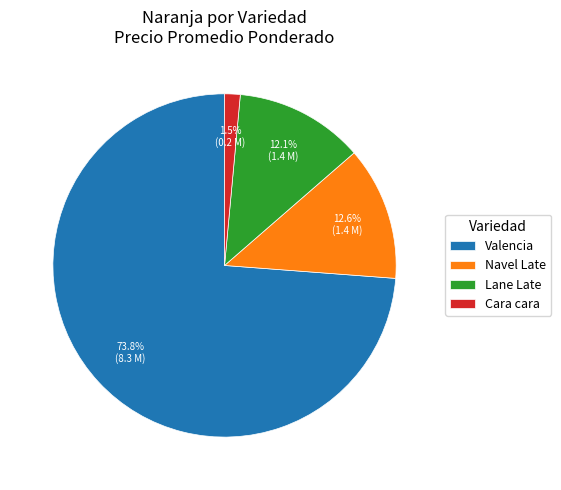

Between Cara cara and Lane Late, which is larger?

Lane Late